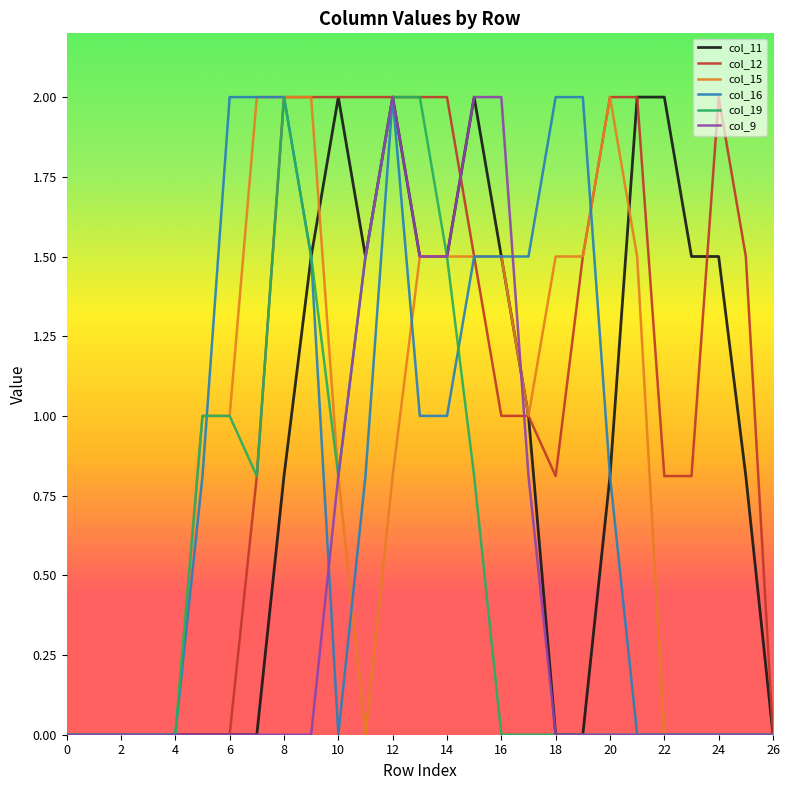

Reading right to left, what are all the values shown in this chart?

col_11: 0.0	0.8	1.5	1.5	2.0	2.0	0.8	0.0	0.0	1.0	1.5	2.0	1.5	1.5	2.0	1.5	2.0	1.5	0.8	0.0	0.0	0.0	0.0	0.0	0.0	0.0	0.0
col_12: 0.0	1.5	2.0	0.8	0.8	2.0	2.0	1.5	0.8	1.0	1.0	1.5	2.0	2.0	2.0	2.0	2.0	2.0	2.0	0.8	0.0	0.0	0.0	0.0	0.0	0.0	0.0
col_15: 0.0	0.0	0.0	0.0	0.0	1.5	2.0	1.5	1.5	1.0	1.5	1.5	1.5	1.5	0.8	0.0	0.8	2.0	2.0	2.0	1.0	1.0	0.0	0.0	0.0	0.0	0.0
col_16: 0.0	0.0	0.0	0.0	0.0	0.0	0.8	2.0	2.0	1.5	1.5	1.5	1.0	1.0	2.0	0.8	0.0	1.5	2.0	2.0	2.0	0.8	0.0	0.0	0.0	0.0	0.0
col_19: 0.0	0.0	0.0	0.0	0.0	0.0	0.0	0.0	0.0	0.0	0.0	0.8	1.5	2.0	2.0	1.5	0.8	1.5	2.0	0.8	1.0	1.0	0.0	0.0	0.0	0.0	0.0
col_9: 0.0	0.0	0.0	0.0	0.0	0.0	0.0	0.0	0.0	0.8	2.0	2.0	1.5	1.5	2.0	1.5	0.8	0.0	0.0	0.0	0.0	0.0	0.0	0.0	0.0	0.0	0.0